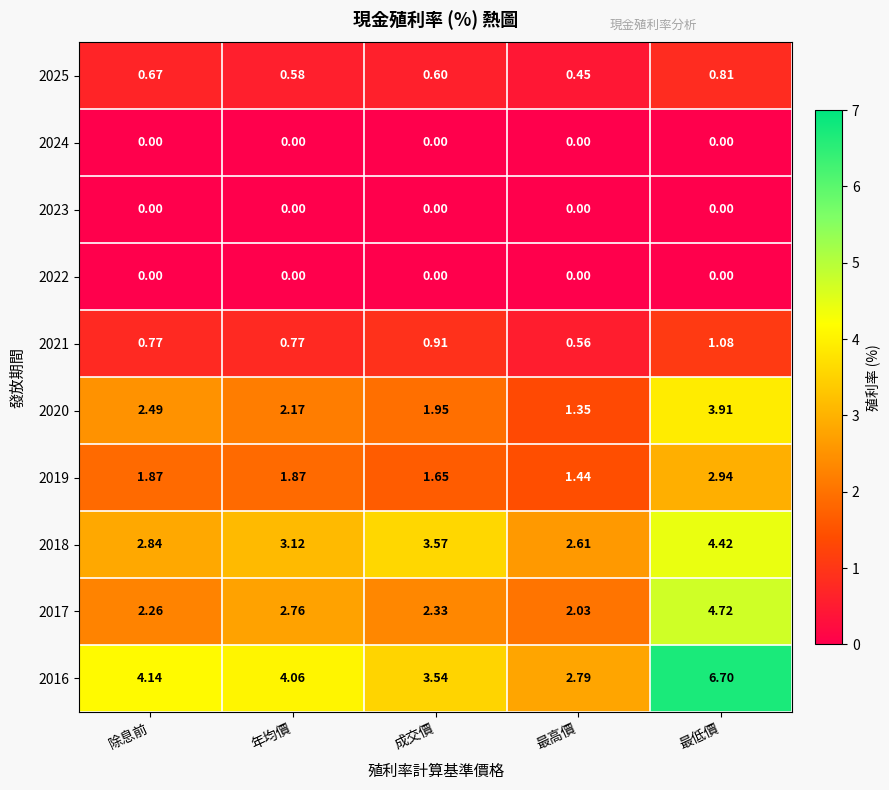

Rank the categories by 2017 value from highest to lowest.

最低價, 年均價, 成交價, 除息前, 最高價